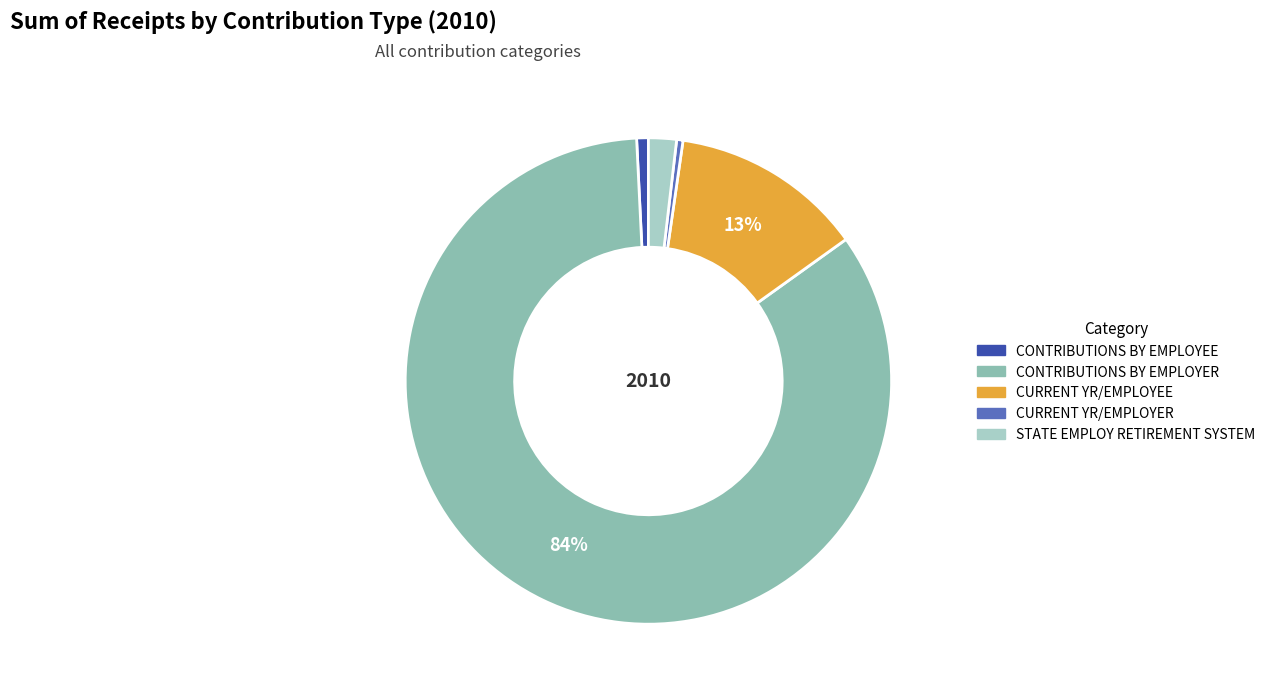

Which has a higher value, CONTRIBUTIONS BY EMPLOYEE or CONTRIBUTIONS BY EMPLOYER?

CONTRIBUTIONS BY EMPLOYER